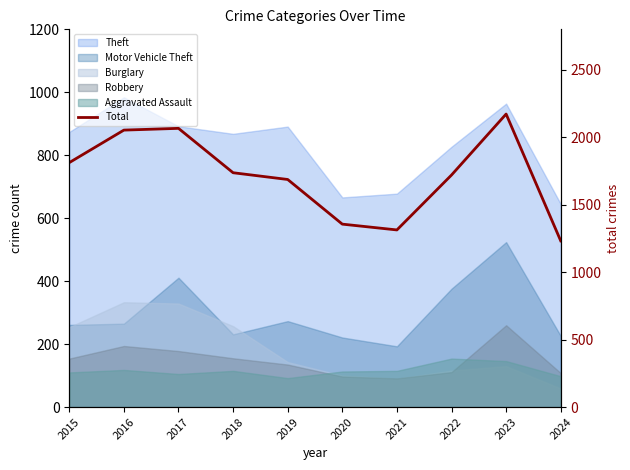

Reading left to right, transcribe all the data shown in this chart.

2015=1812	2016=2053	2017=2066	2018=1737	2019=1687	2020=1356	2021=1313	2022=1720	2023=2172	2024=1232